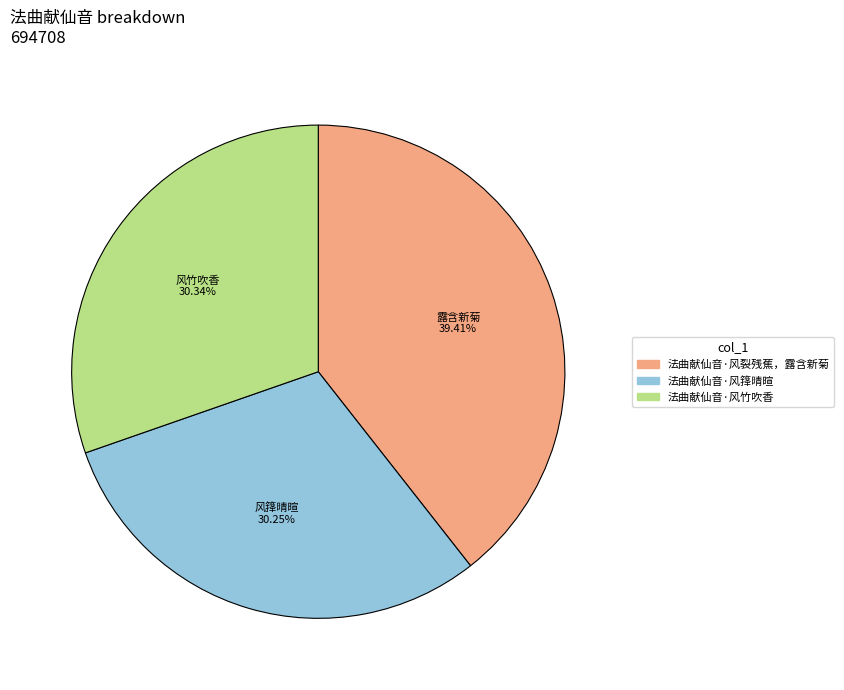

To the nearest percent, what is the difference between the 法曲献仙音·风裂残蕉，露含新菊 and 法曲献仙音·风箨晴暄 slice percentages?

9%